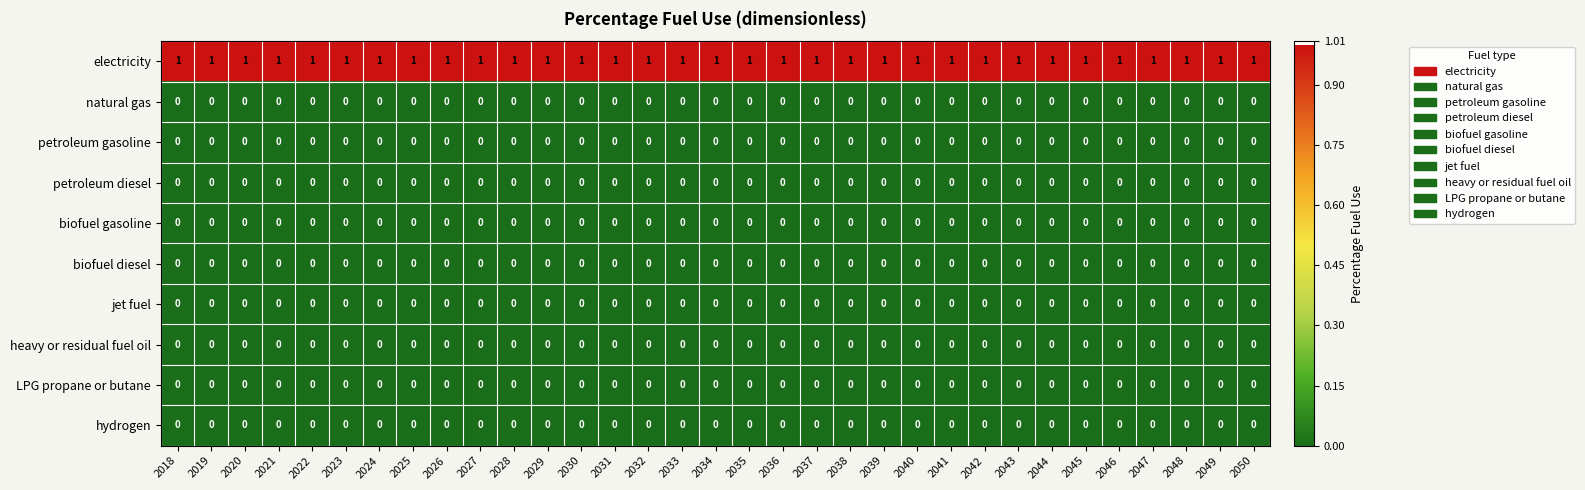

Is it true that heavy or residual fuel oil equals 0 at 2037?

True